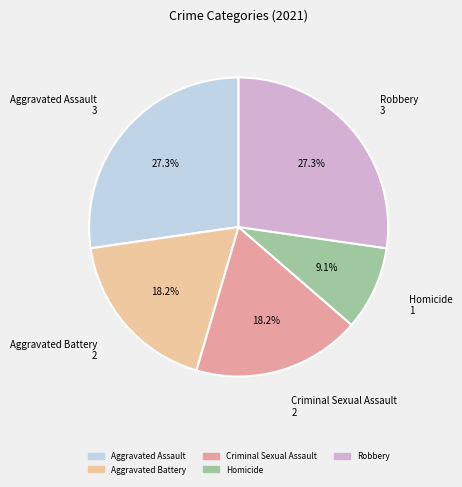

How many slices are in this pie chart?

5